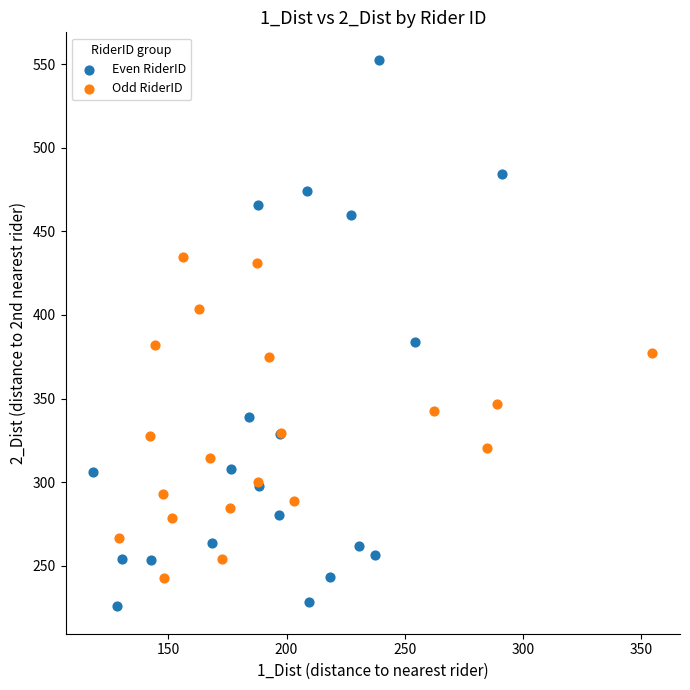

Which series reaches the minimum Y coordinate?

Even RiderID